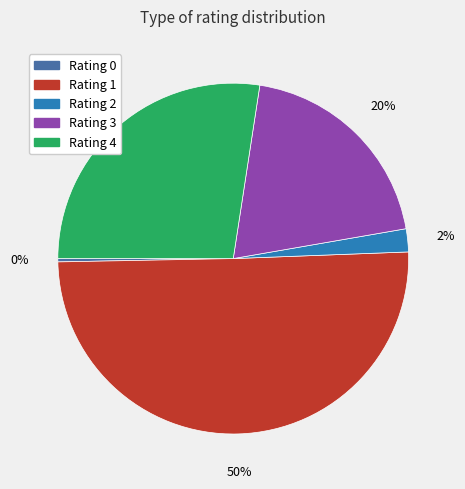

To the nearest percent, what is the average slice percentage?

20%